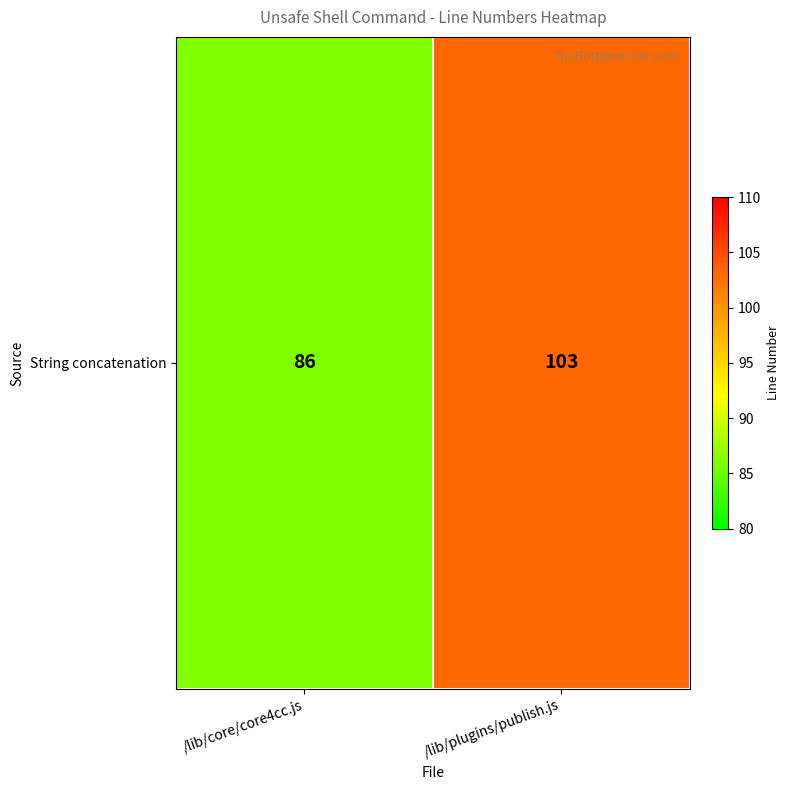

What is the approximate value at /lib/plugins/publish.js, to the nearest 10?

100